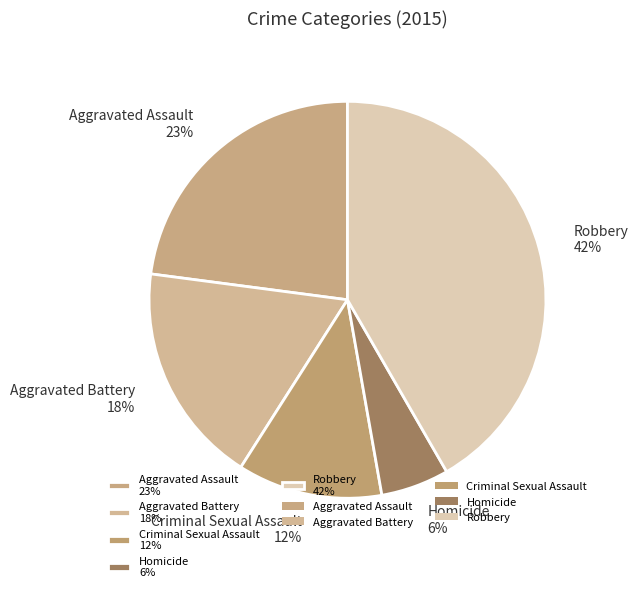

True or false: Criminal Sexual Assault accounts for 1% of the total.

False